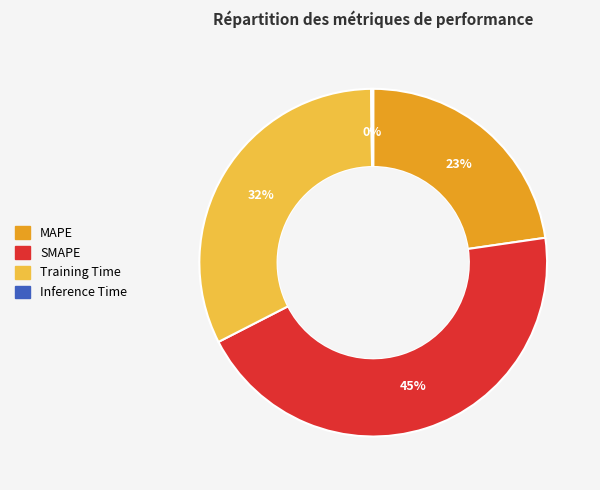

Combined, do Training Time and MAPE account for over 50%?

Yes